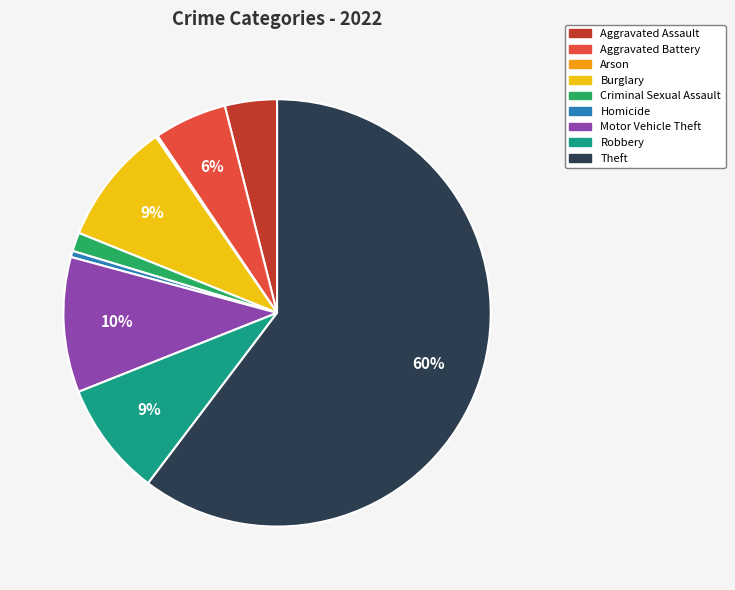

Is there a majority slice in this chart?

Yes